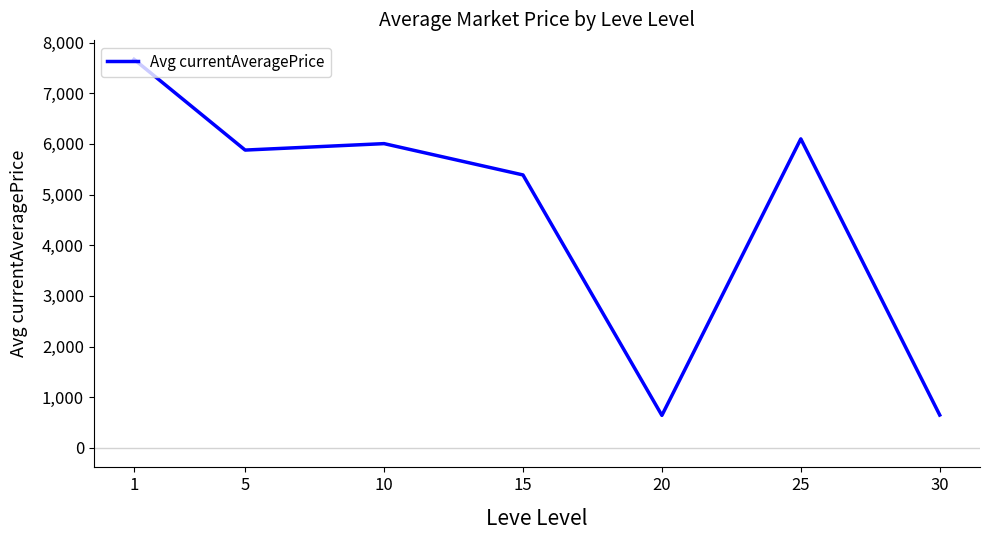

Which has a higher value, 15 or 20?

15